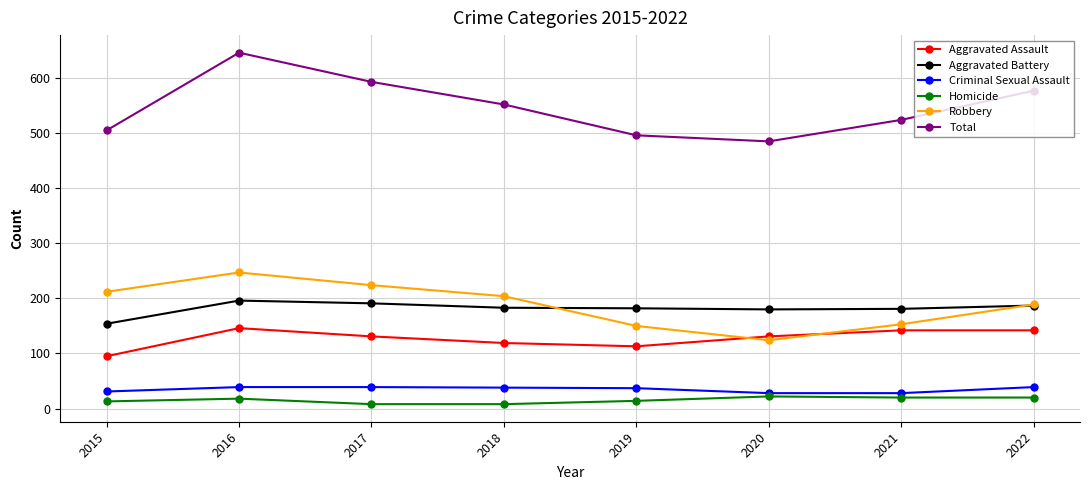

Which series has the largest range (max minus min)?

Total